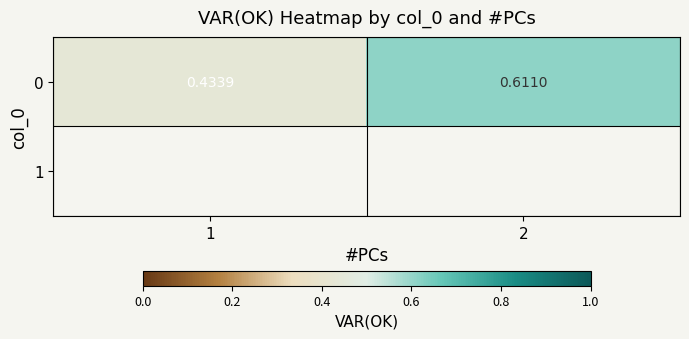

Rank the categories by value from lowest to highest.

1, 2